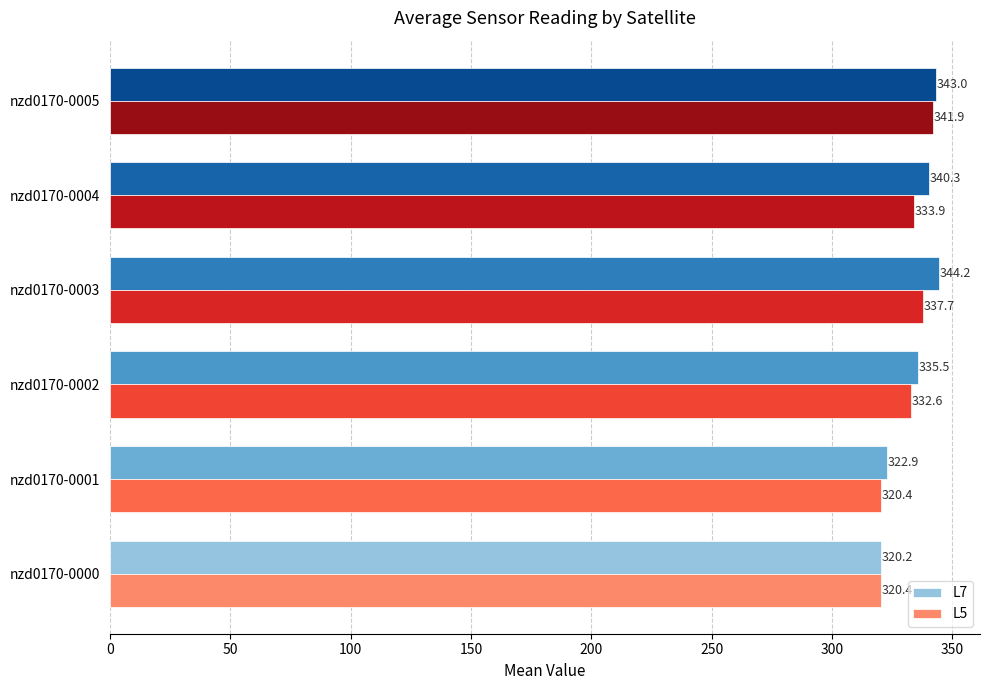

Which series has the largest total across all categories?

L7